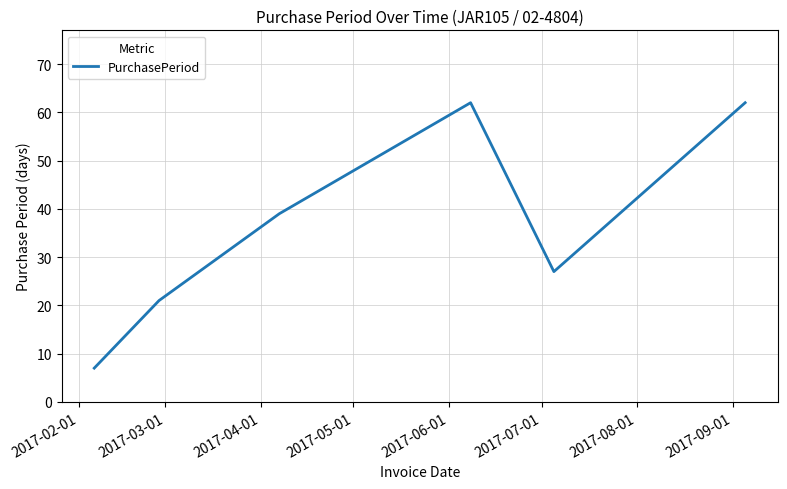

How many values are below 39?

3